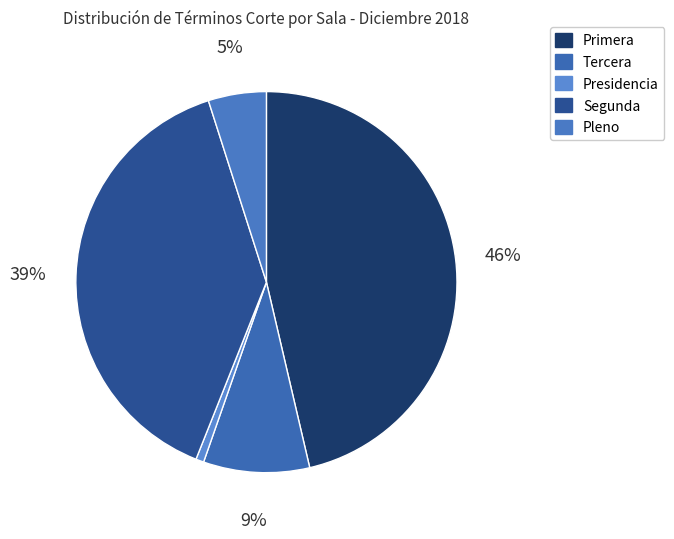

To the nearest percent, what percentage of the pie is Pleno?

5%